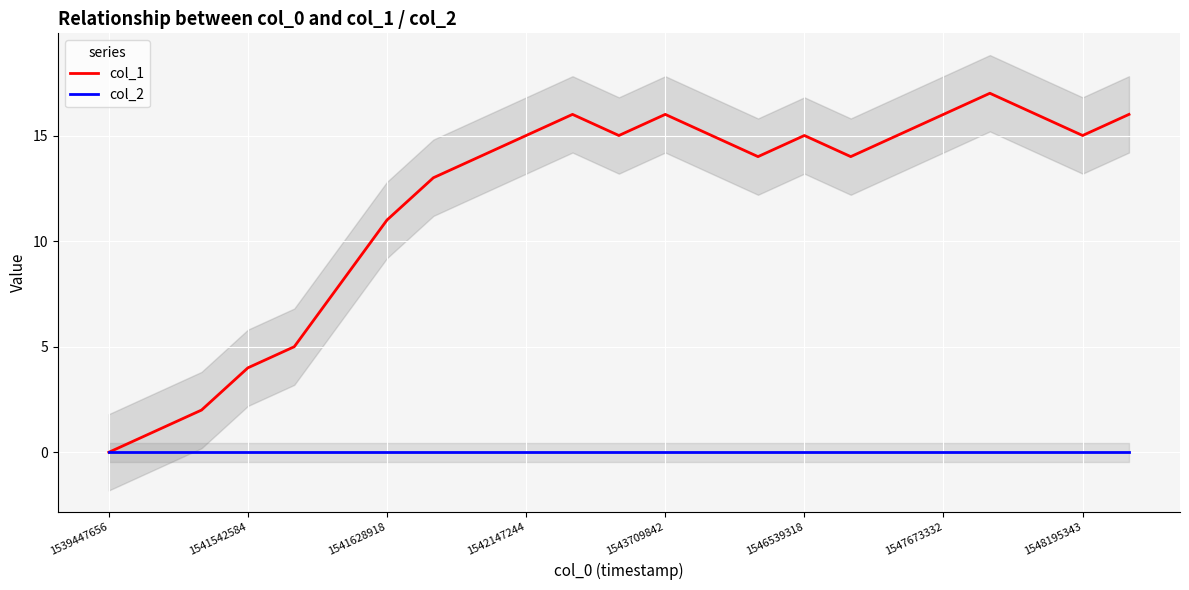

The value of col_2 at 1541542584 is 0. True or false?

True